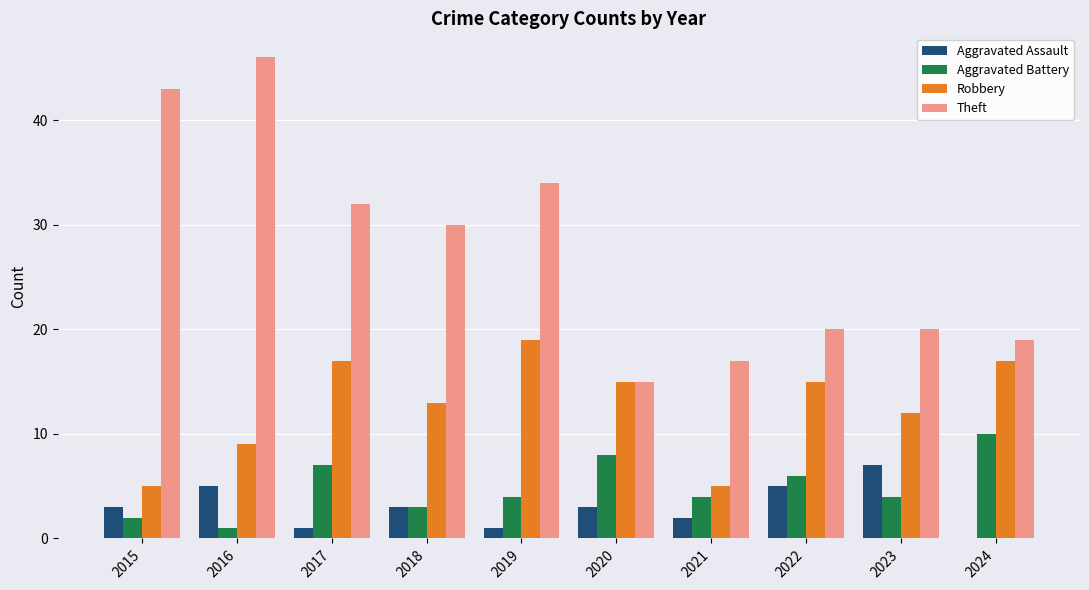

What is the highest value of the Robbery series?

19